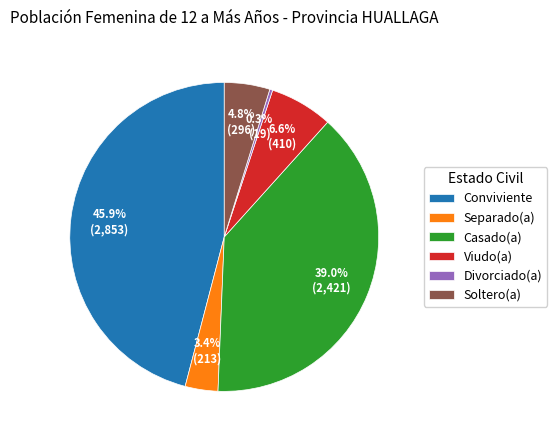

To the nearest percent, what is the difference between the Viudo(a) and Divorciado(a) slice percentages?

6%